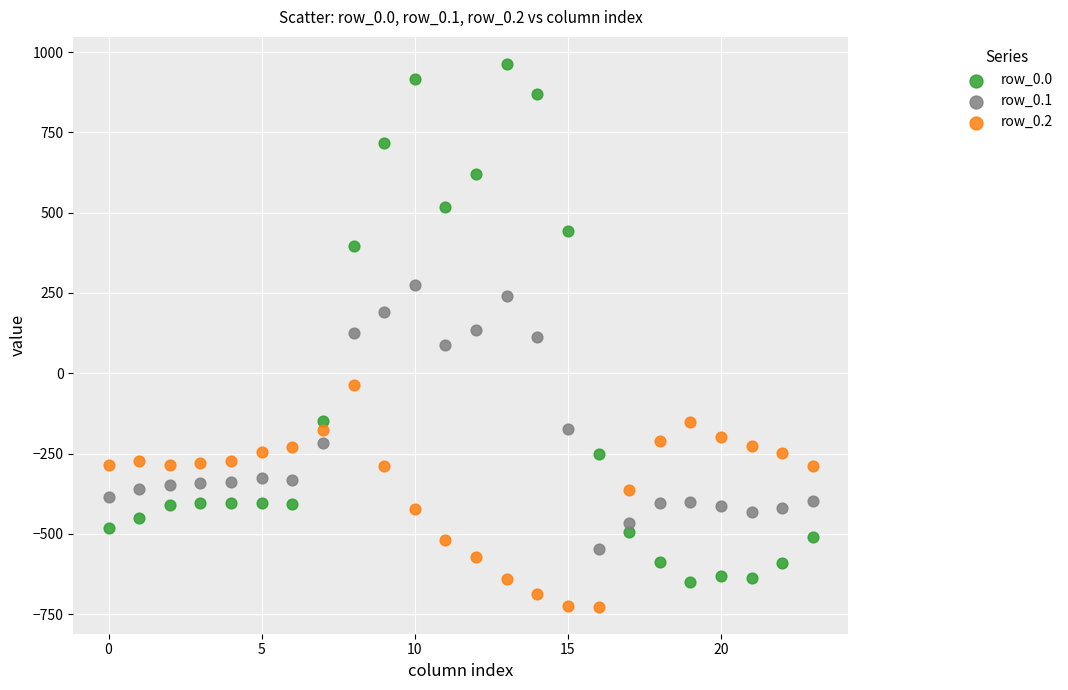

Which series has the widest spread of Y values?

row_0.0